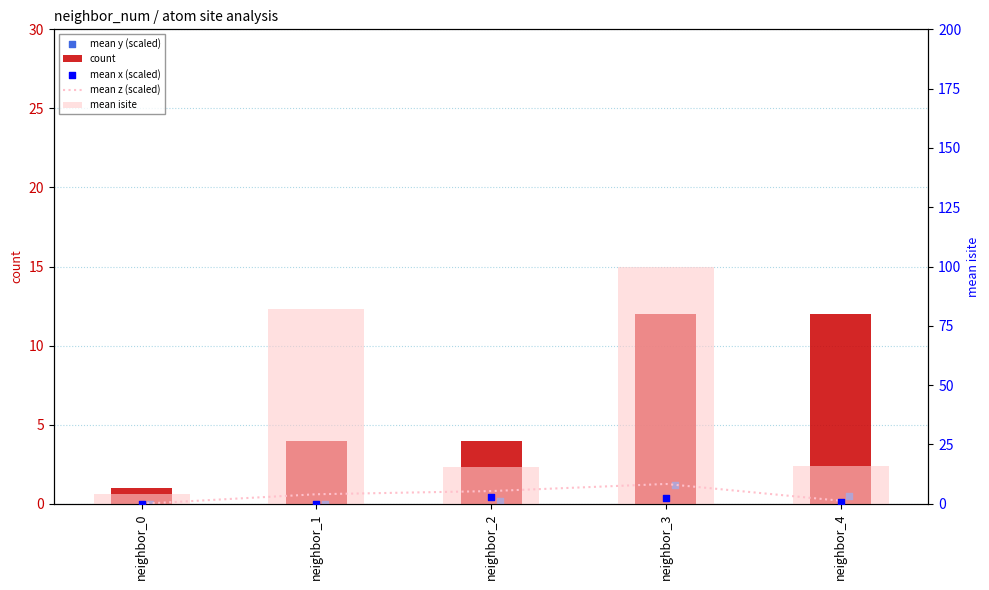

Which series has the largest total across all categories?

mean isite